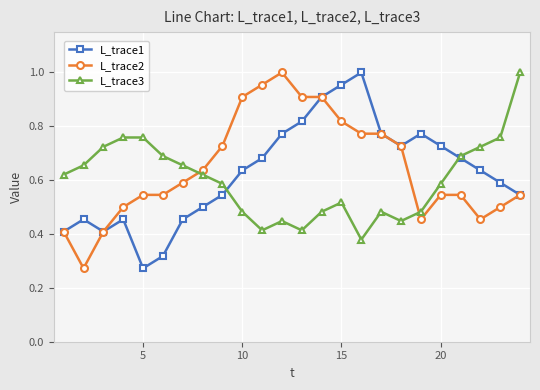

How many interior local valleys does the L_trace3 series have?

4